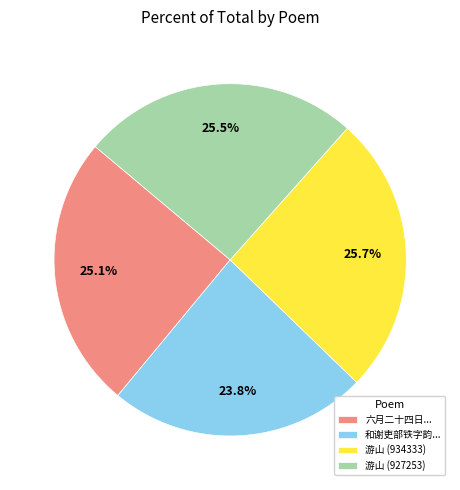

How many slices are in this pie chart?

4